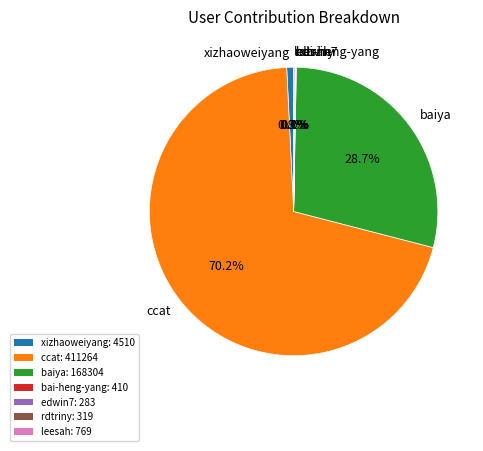

How much of the chart is everything except ccat?

29.8%